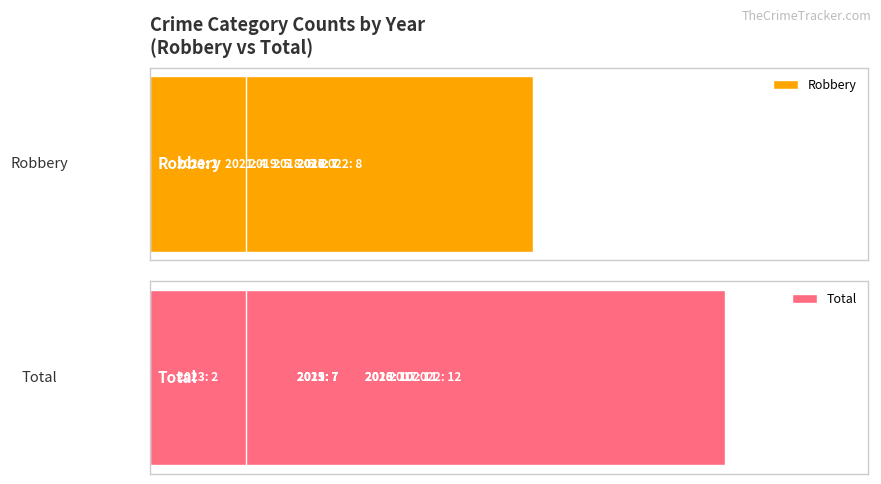

Reading left to right, what are all the values shown in this chart?

Robbery: 7	7	7	6	5	7	4	8	2
Total: 7	10	11	10	7	10	7	12	2